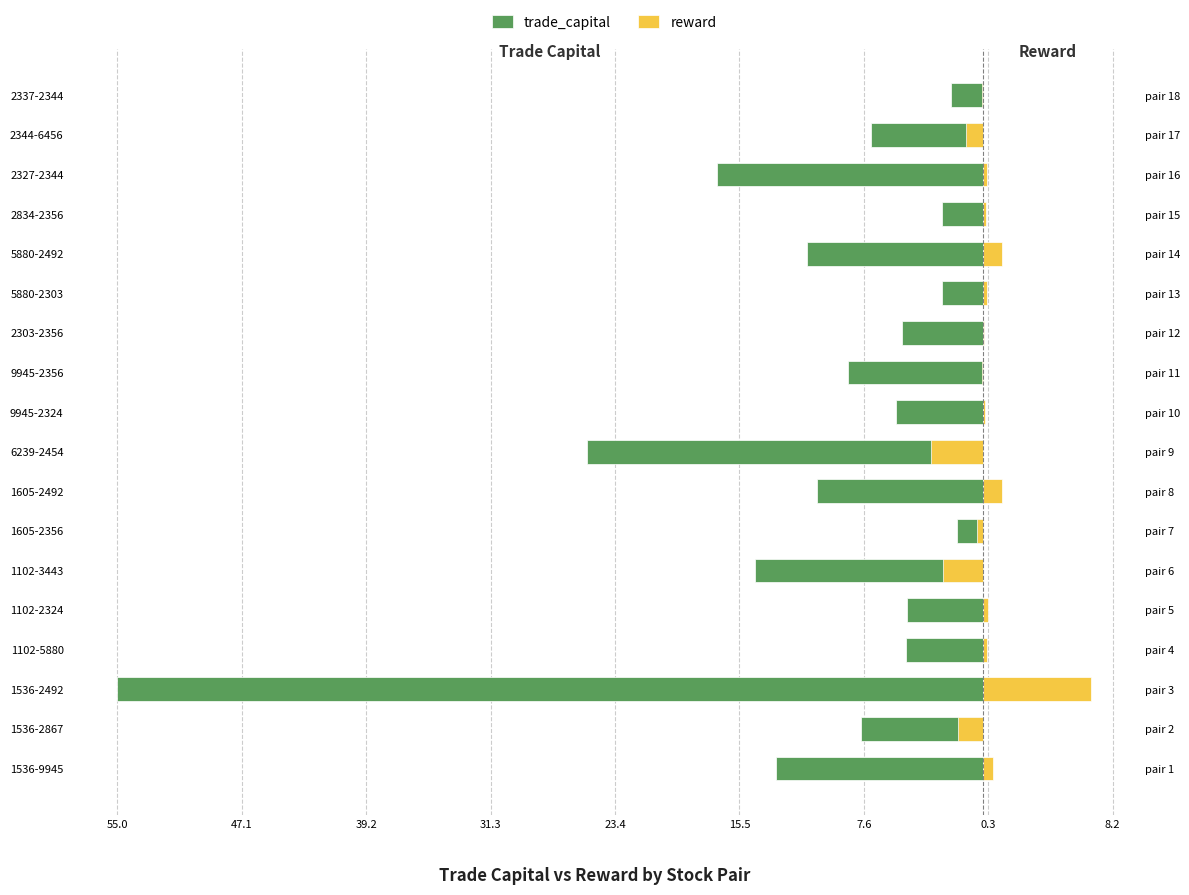

Count the number of categories in the chart.

18